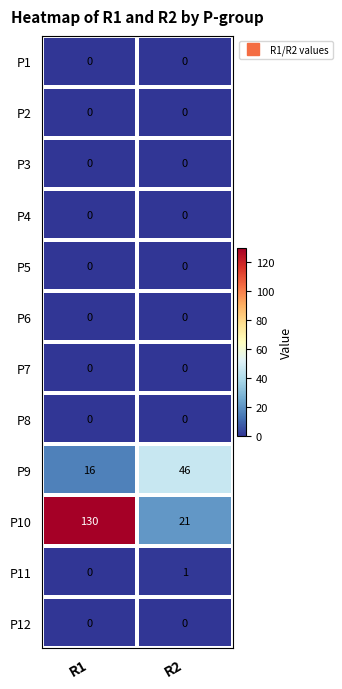

Which series has the widest spread of values?

P10